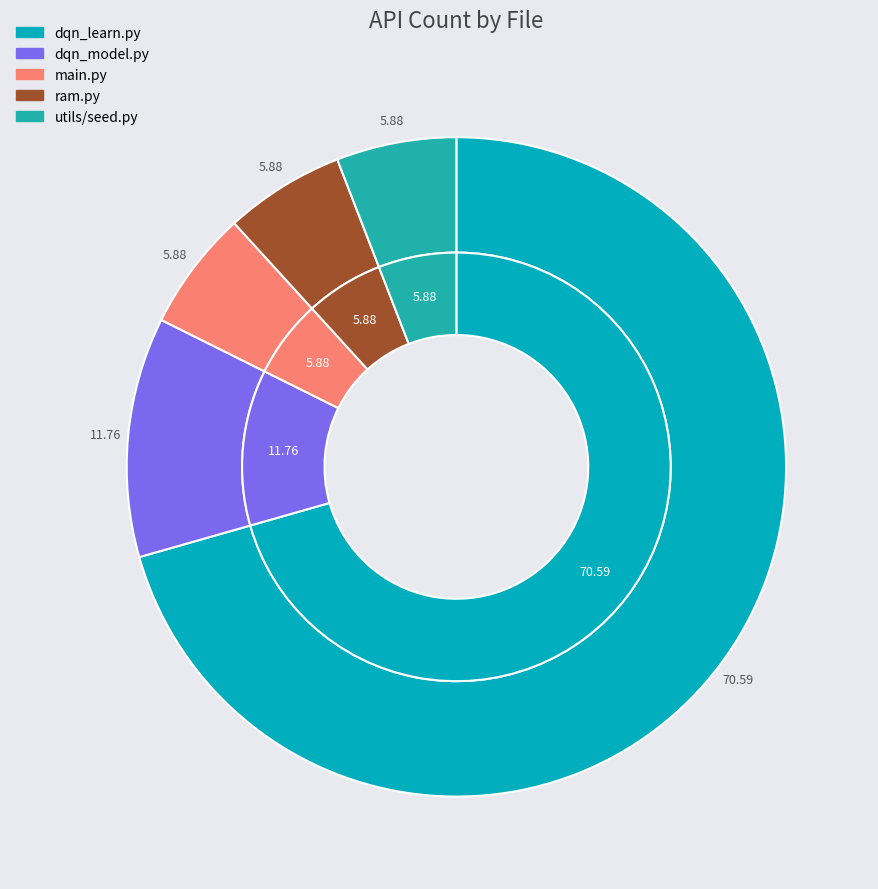

Is it true that dqn_learn.py is 61% of the pie?

False